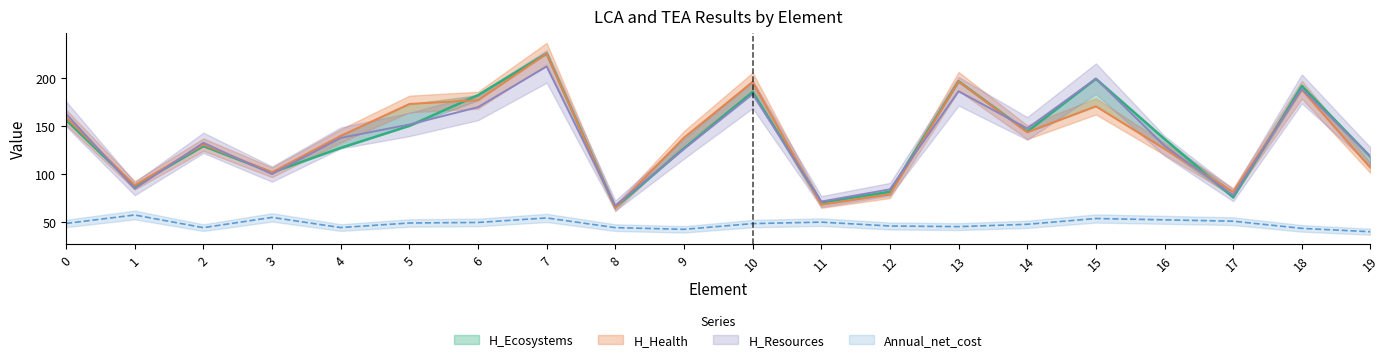

Does the chart have visible grid lines?

No